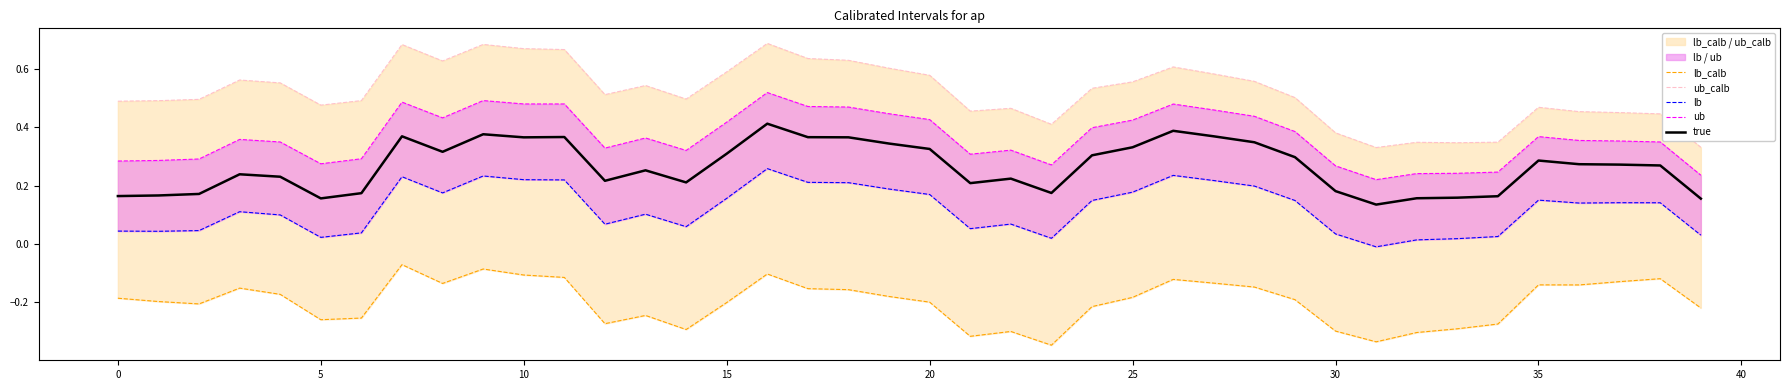

The value of true at 30 is 0.1. True or false?

False